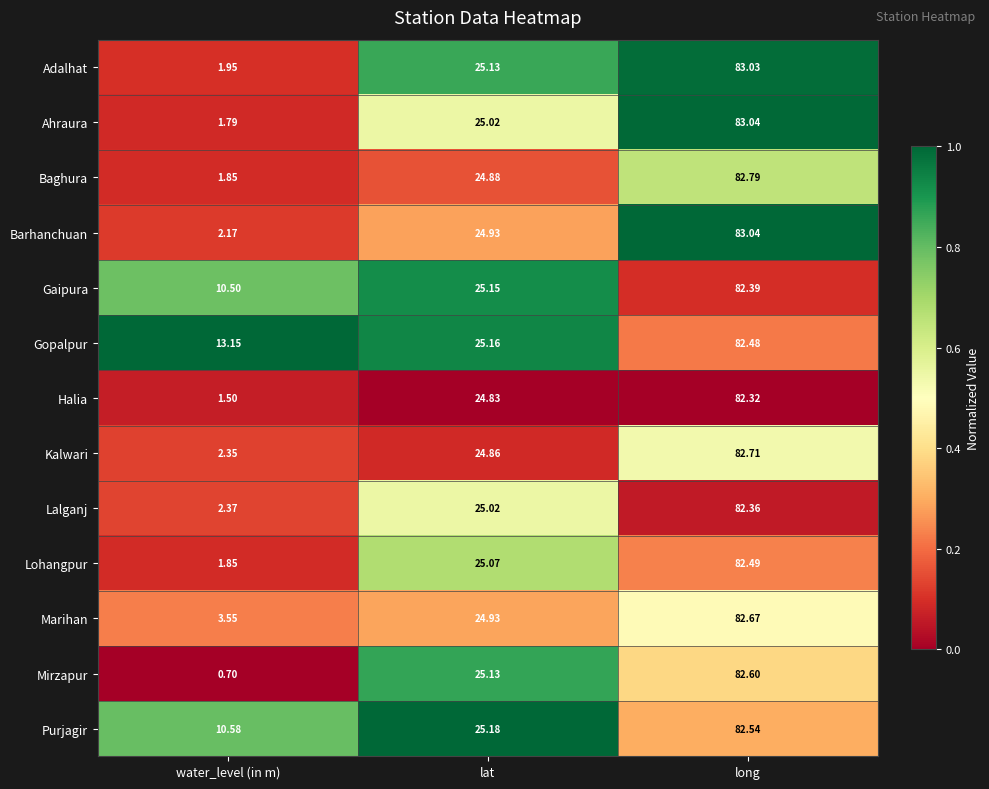

At which category is the sum across all series the highest?

long